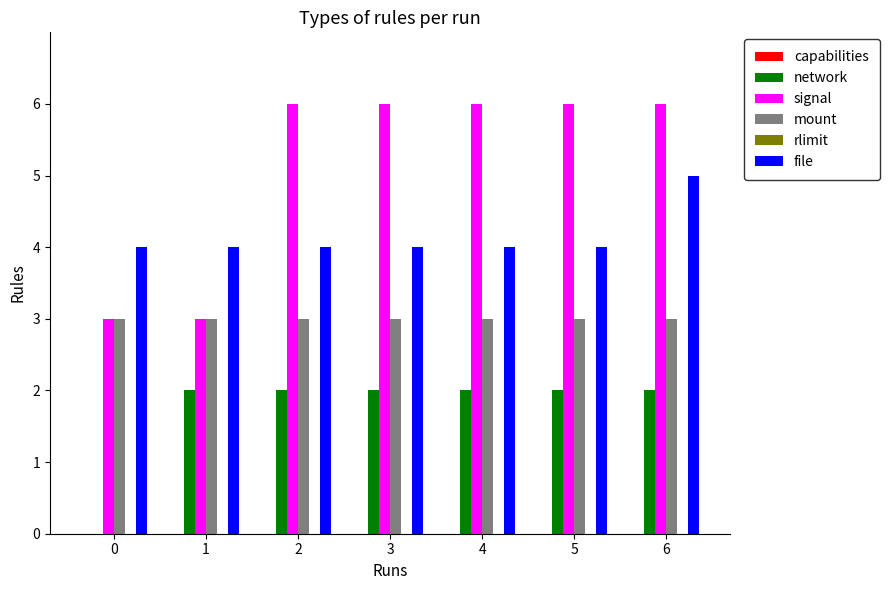

True or false: file has a value of 4 at 1.

True